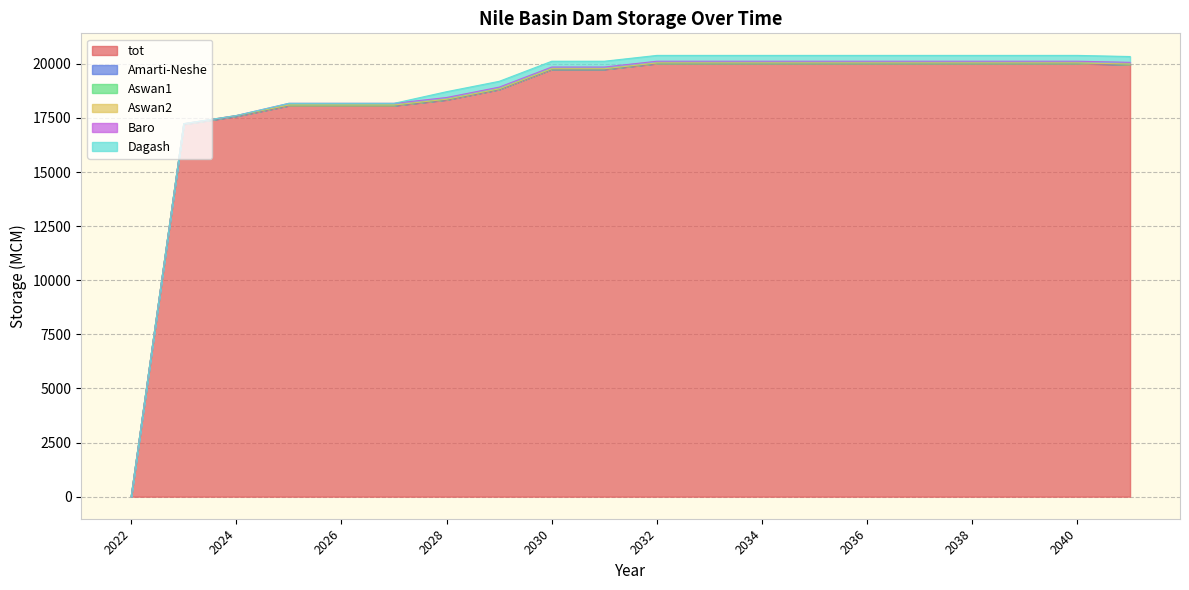

Where is Aswan1 nearest to the value 4?

2022